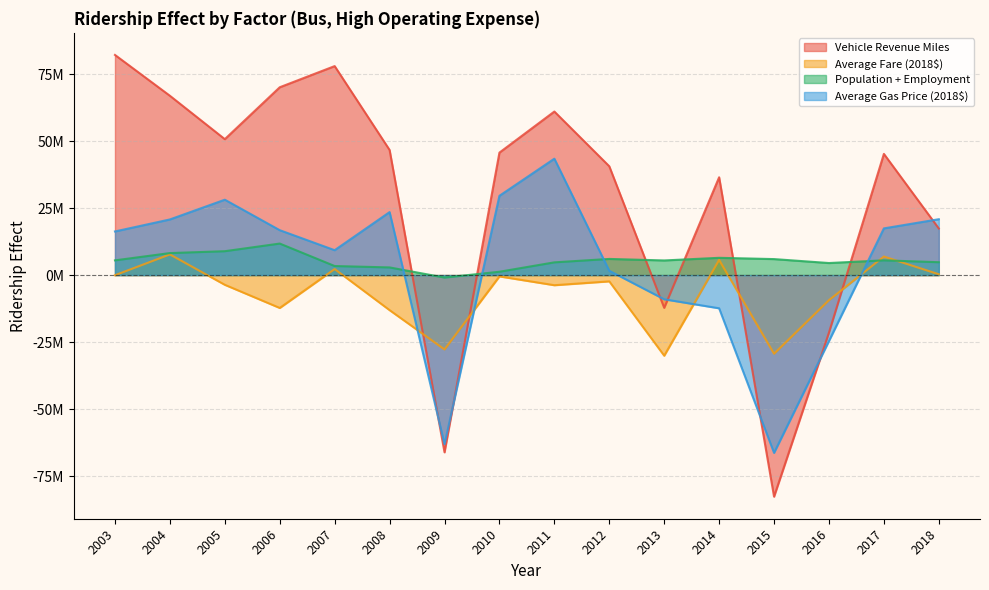

Rank the categories by Average Fare (2018$) value from lowest to highest.

2013, 2015, 2009, 2008, 2006, 2016, 2011, 2005, 2012, 2010, 2003, 2018, 2007, 2014, 2017, 2004